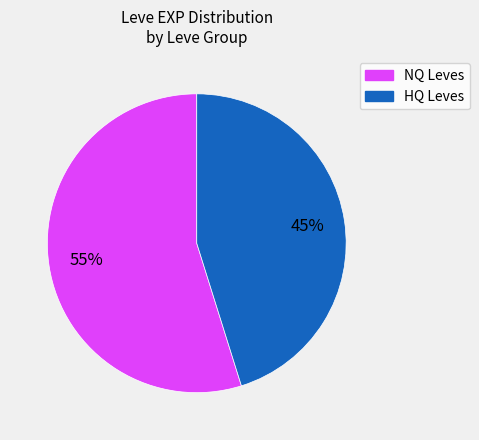

To the nearest percent, what is the difference between the largest and smallest slice percentages?

10%